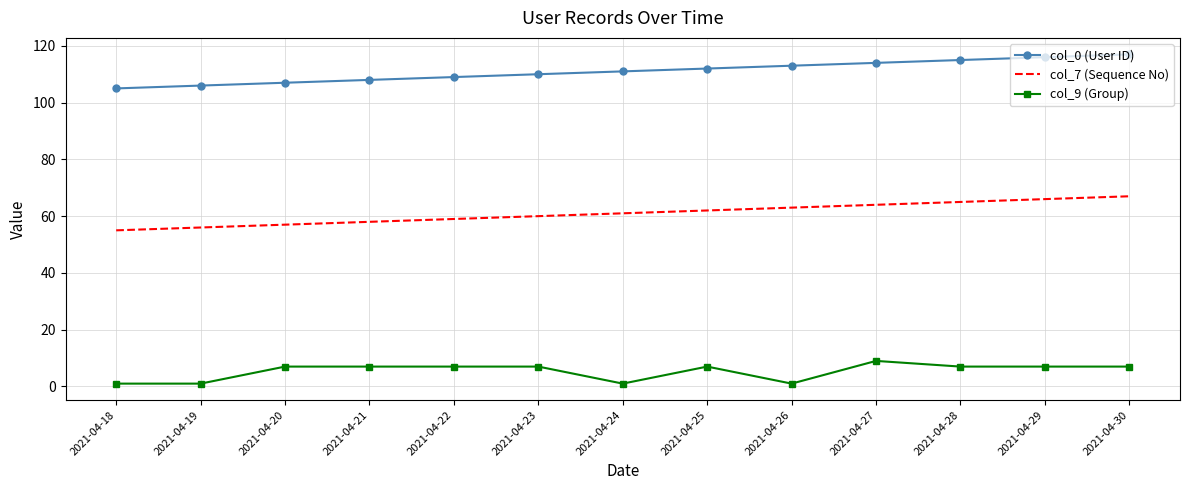

List the series in order of their overall mean, highest first.

col_0 (User ID), col_7 (Sequence No), col_9 (Group)